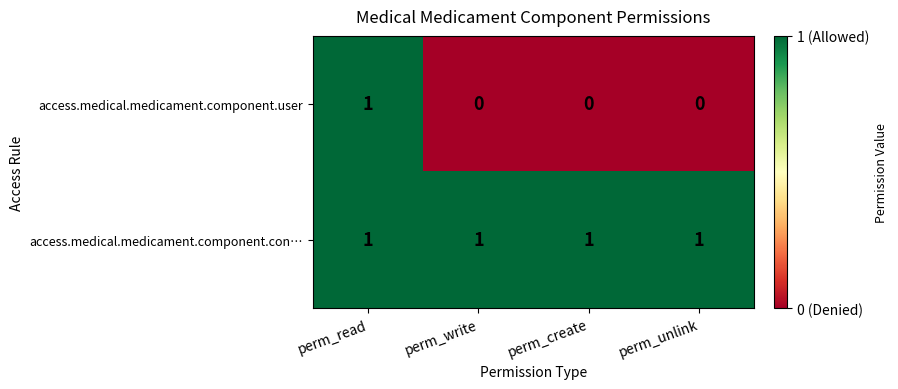

How many values in the access.medical.medicament.component.user series exceed 0?

1